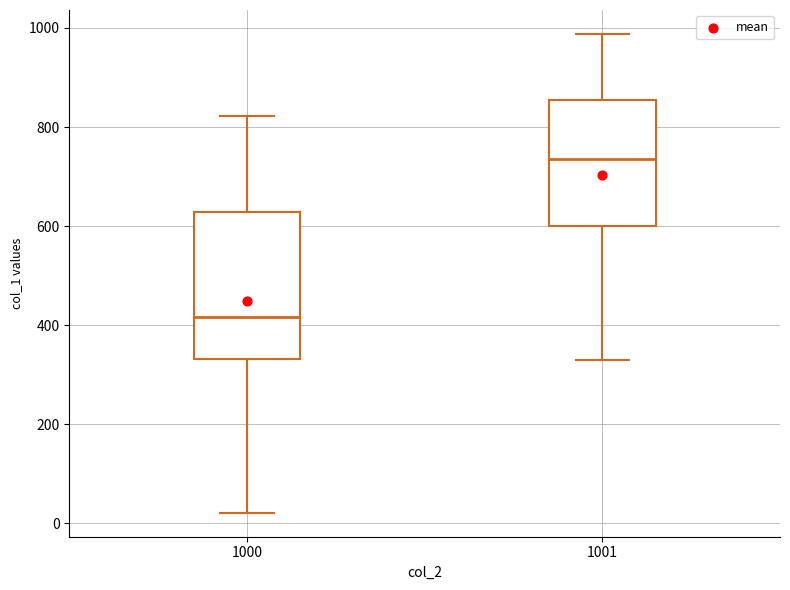

Which box's median line is the lowest?

1000